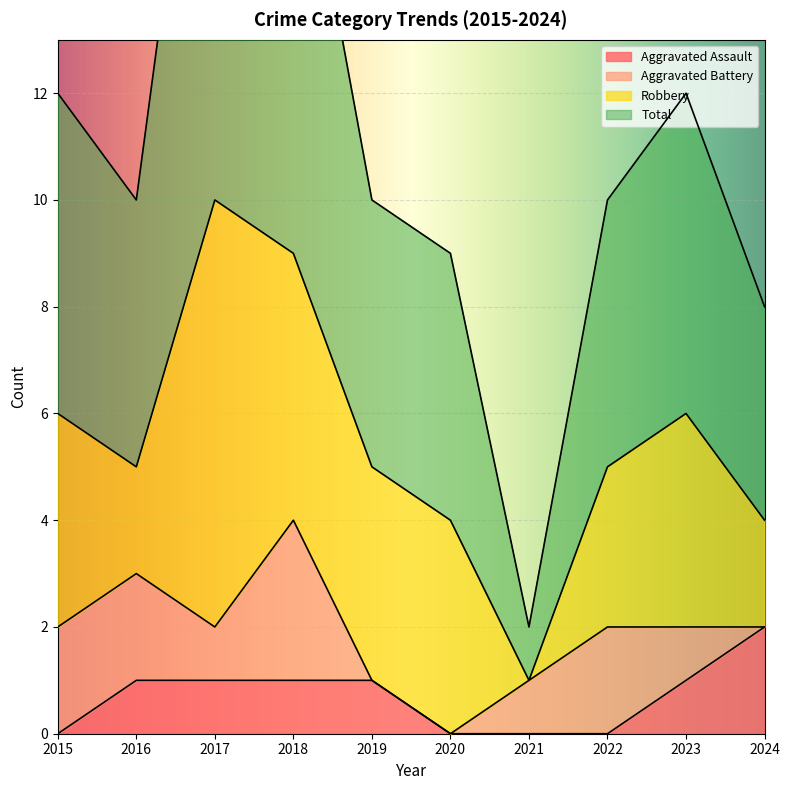

What is the spread (max minus min) of values at 2022?

10